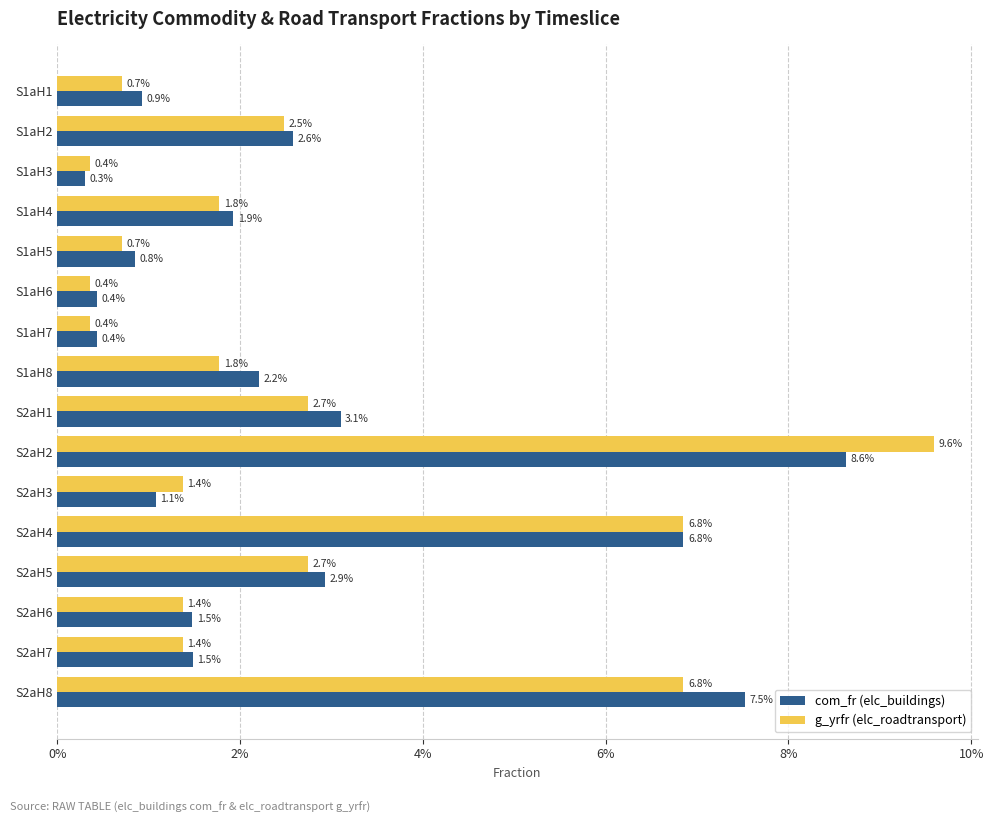

List the series in order of their peak value, lowest first.

com_fr (elc_buildings), g_yrfr (elc_roadtransport)